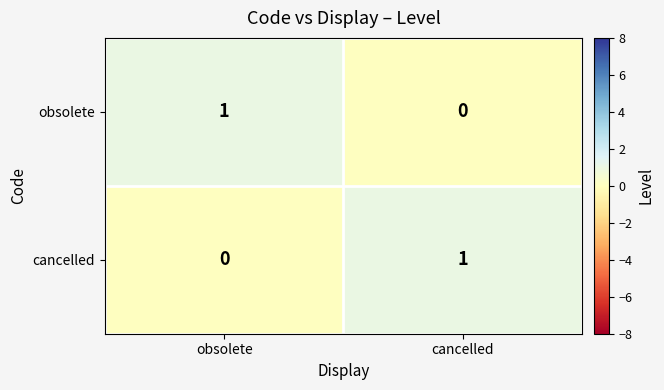

Which category has the lowest value in the obsolete series?

cancelled